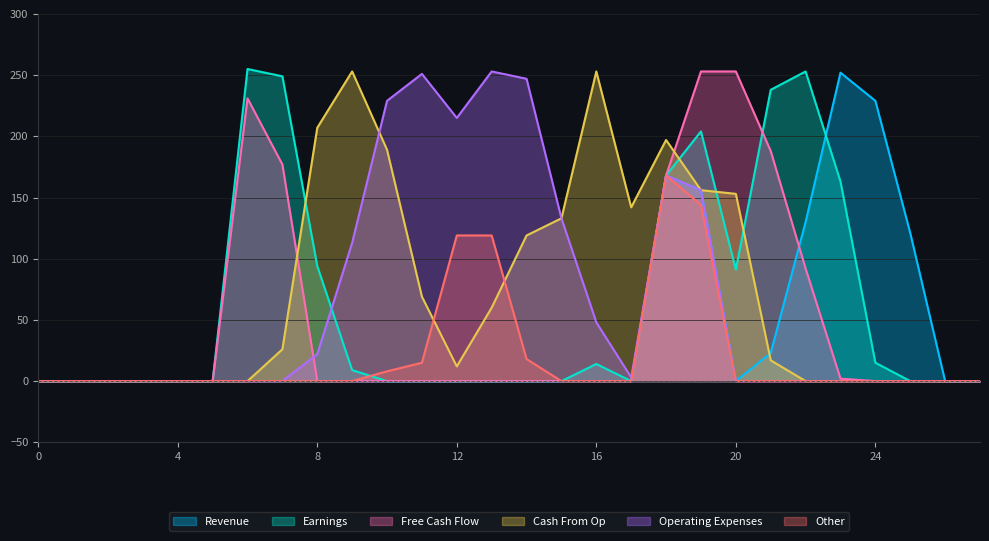

Reading left to right, what are all the values shown in this chart?

col_12: 0	0	0	0	0	0	0	0	0	0	0	0	0	0	0	0	0	0	168	156	0	23	130	252	229	121	0	0
col_13: 0	0	0	0	0	0	255	249	94	9	0	0	0	0	0	0	14	0	168	204	91	238	253	163	15	0	0	0
col_14: 0	0	0	0	0	0	231	177	0	0	0	0	0	0	0	0	0	0	168	253	253	188	92	2	0	0	0	0
col_17: 0	0	0	0	0	0	0	26	207	253	189	69	12	60	119	133	253	142	197	156	153	17	0	0	0	0	0	0
col_18: 0	0	0	0	0	0	0	0	22	113	229	251	215	253	247	133	48	3	168	156	0	0	0	0	0	0	0	0
col_19: 0	0	0	0	0	0	0	0	0	0	8	15	119	119	18	0	0	0	168	144	0	0	0	0	0	0	0	0